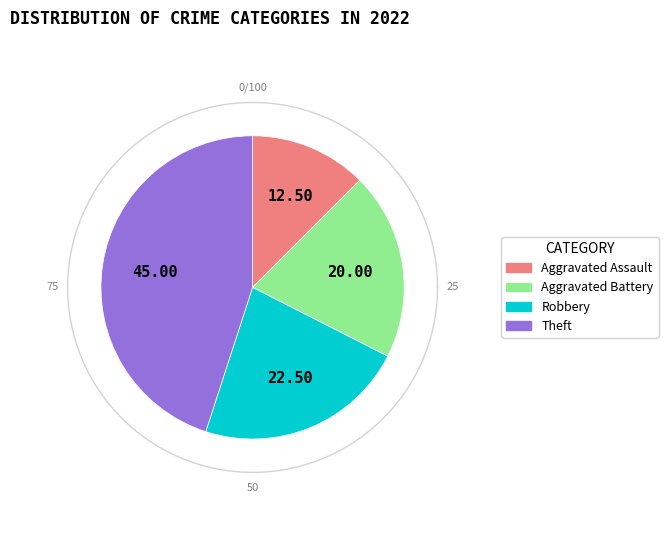

To the nearest percent, what is the difference between the Theft and Aggravated Battery slice percentages?

25%